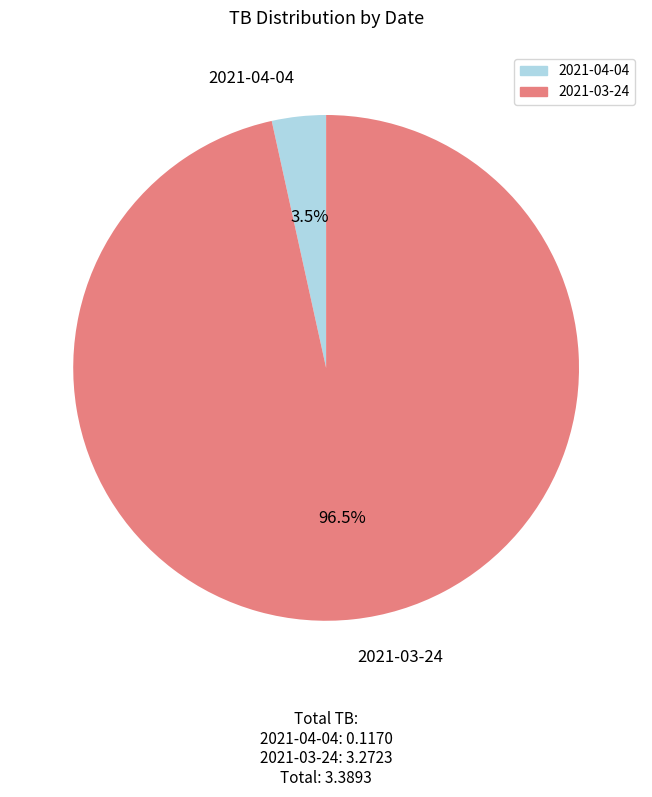

What is the smallest slice in the pie chart?

2021-04-04